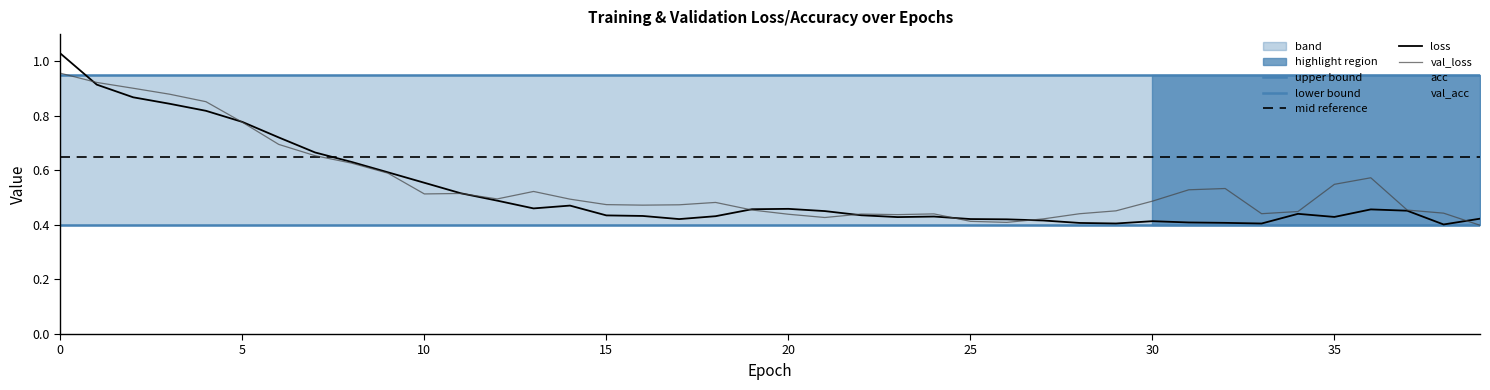

The val_loss series shows 0.6 at 25. True or false?

False